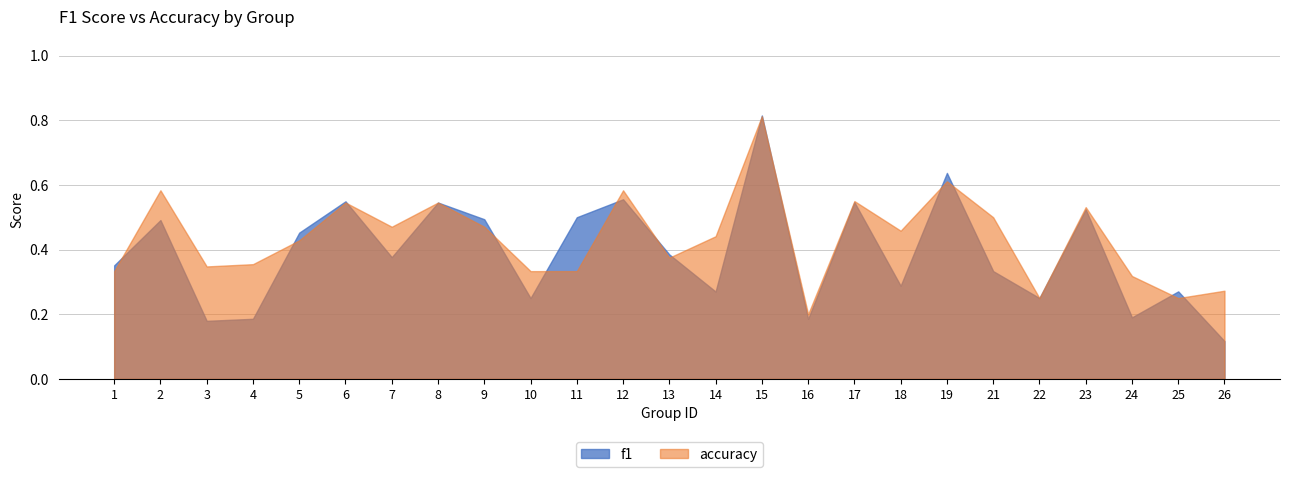

At which category does accuracy reach its first local peak?

2